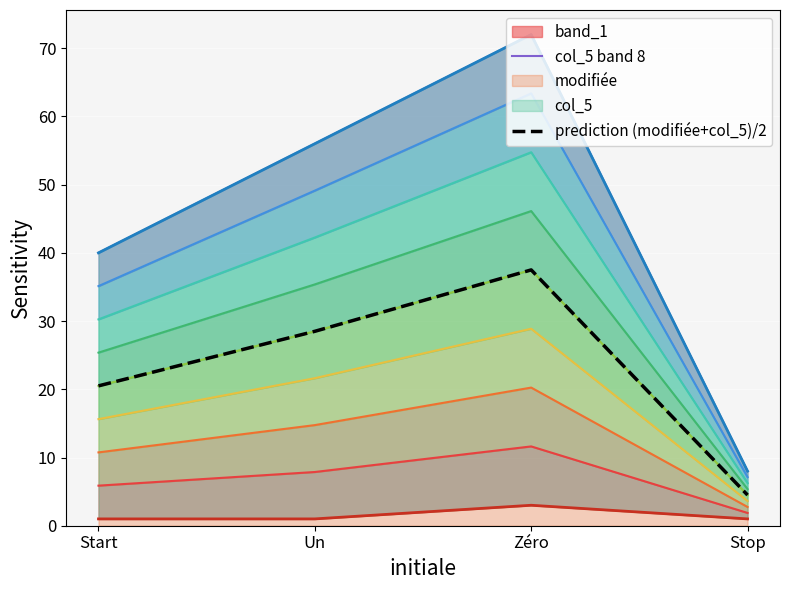

List the labels in order of col_5 band 8 value, smallest first.

Stop, Start, Un, Zéro